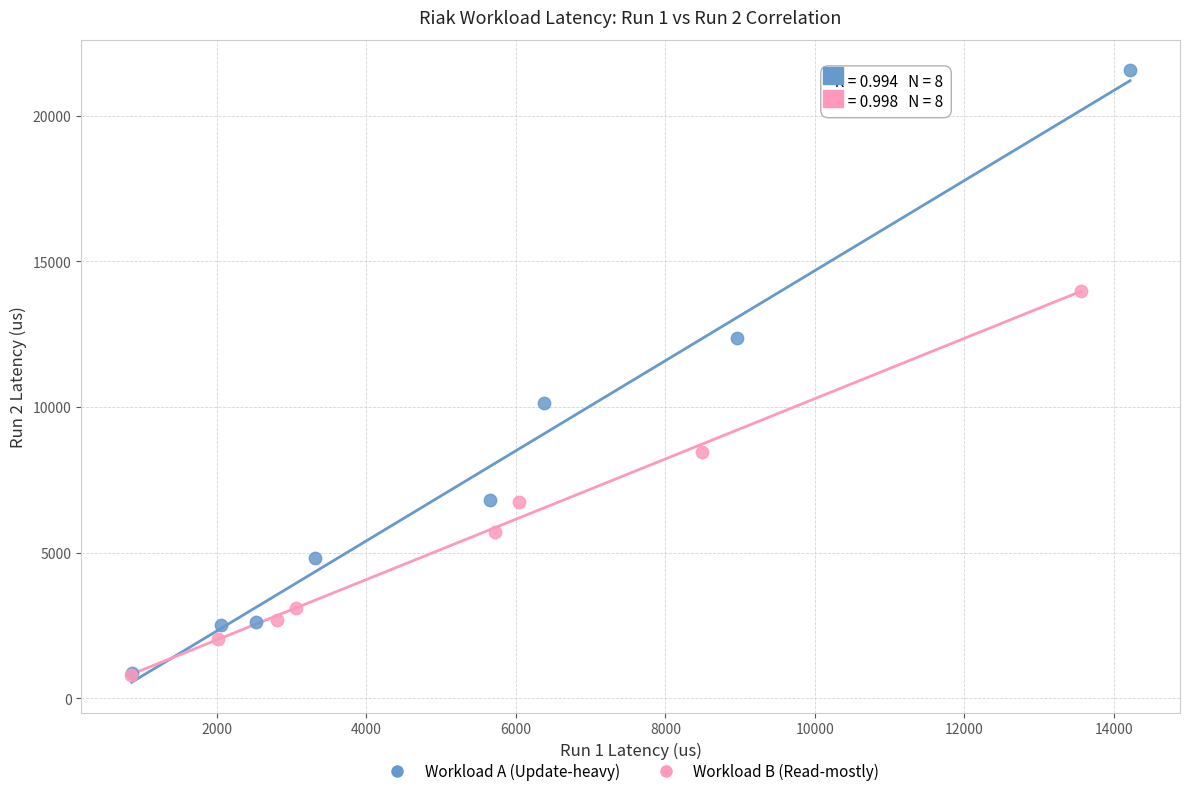

What are all the series names shown in the legend?

Workload A (Update-heavy), Workload B (Read-mostly)